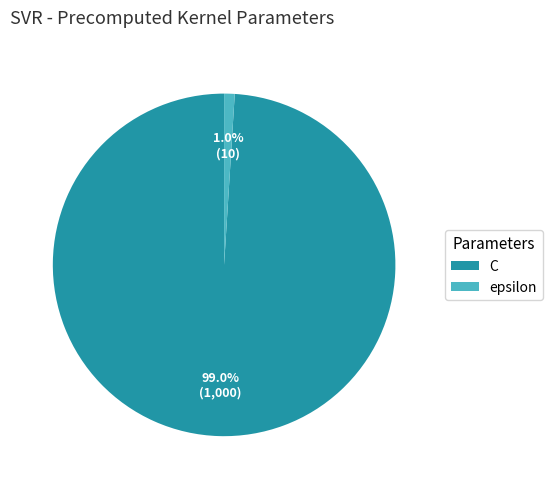

Is there a majority slice in this chart?

Yes